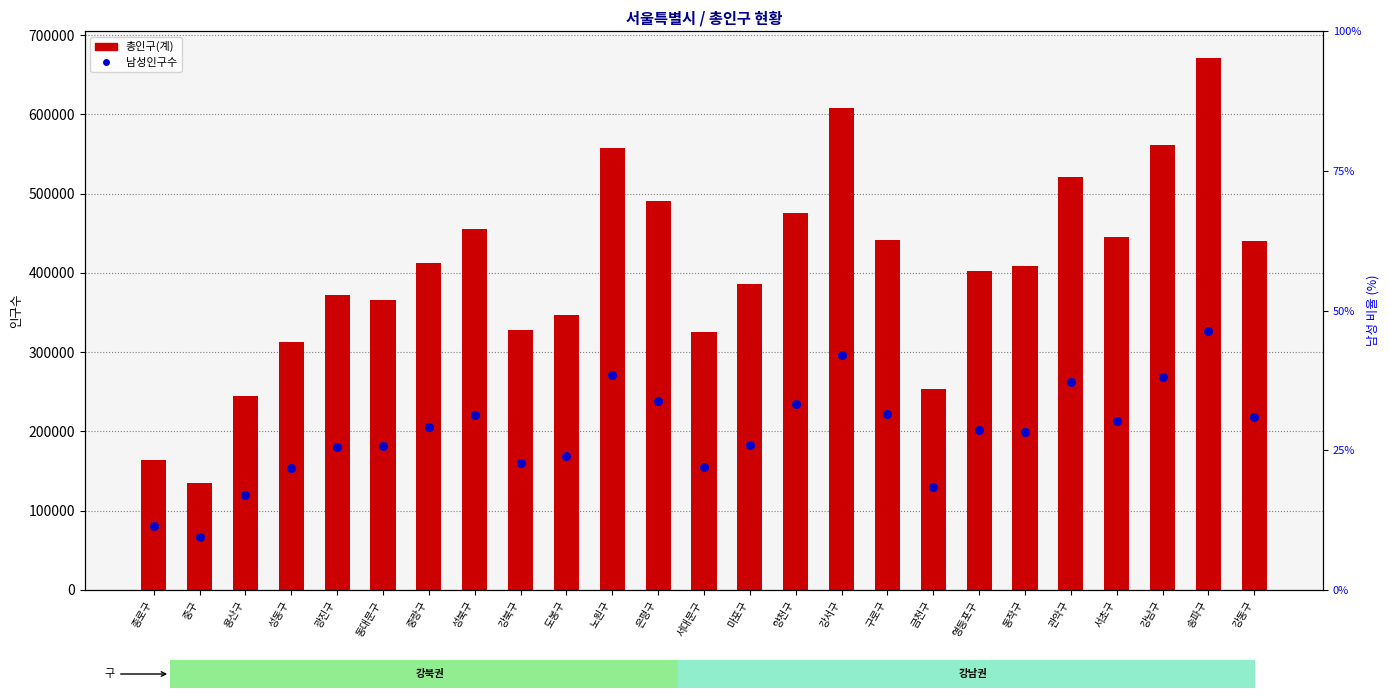

Is the value of 남(percentile proxy) at 강서구 greater than the value of 총인구(계) at 서초구?

No